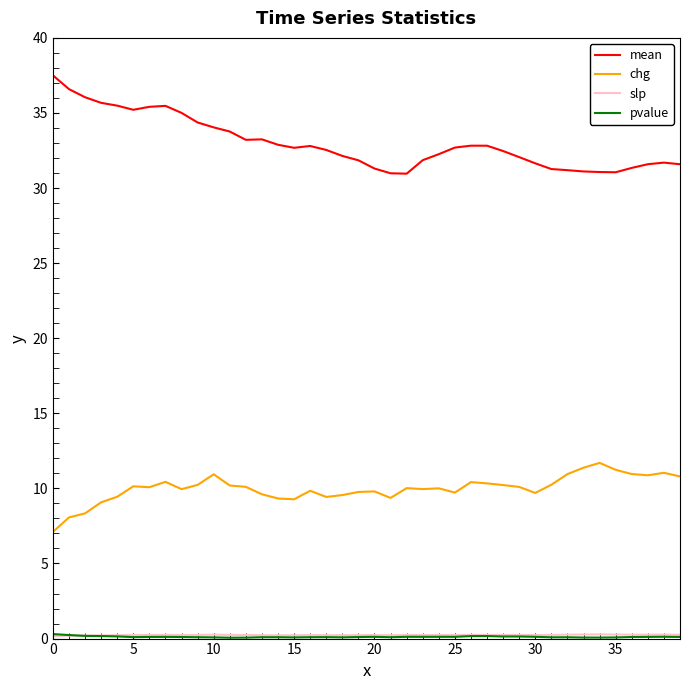

Which series has the widest spread of values?

mean